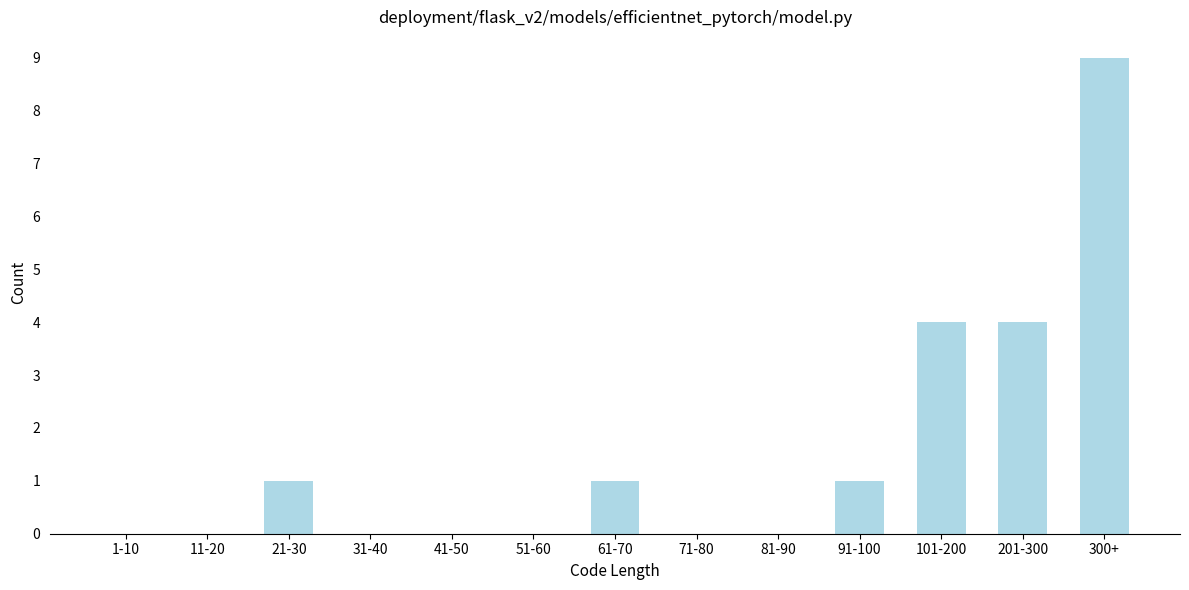

Reading left to right, what are all the values shown in this chart?

1-10=0	11-20=0	21-30=1	31-40=0	41-50=0	51-60=0	61-70=1	71-80=0	81-90=0	91-100=1	101-200=4	201-300=4	300+=9